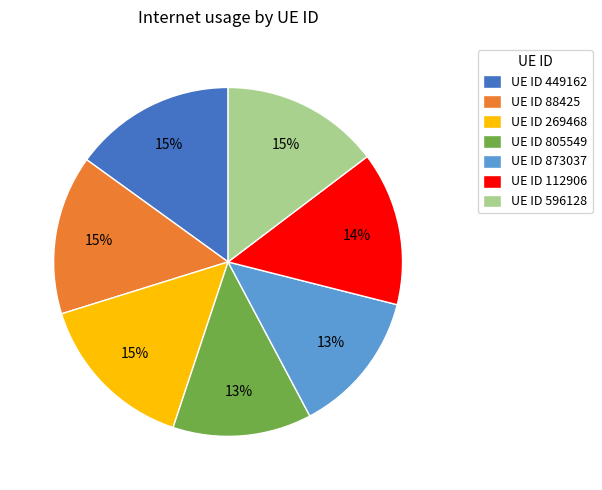

Combined, do UE ID 596128 and UE ID 269468 account for over 50%?

No